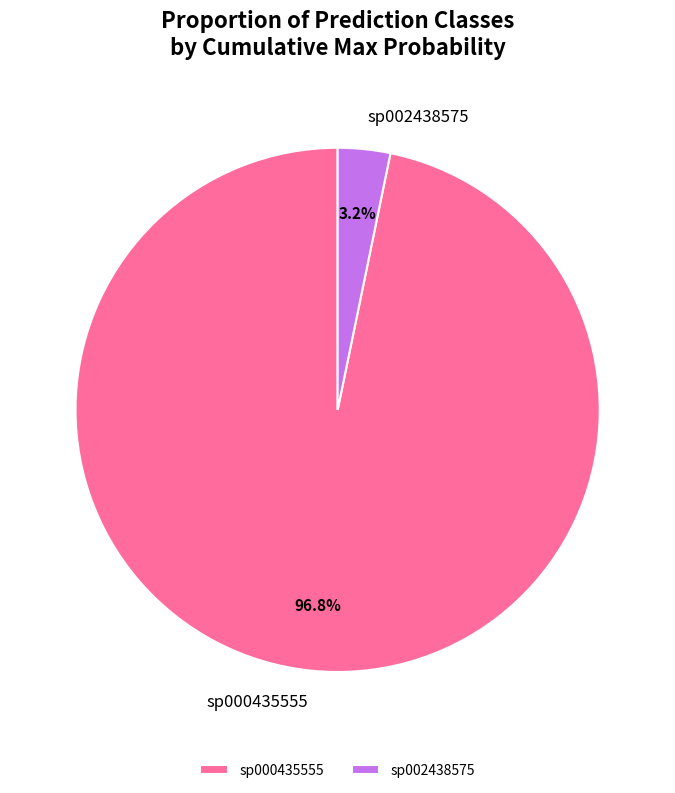

How many segments does this pie chart have?

2